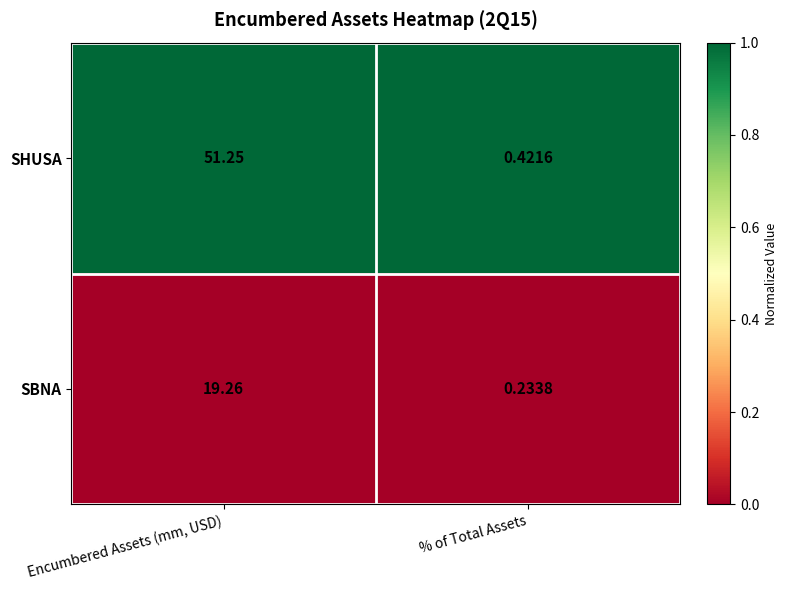

At which label does SHUSA reach its peak?

Encumbered Assets (mm, USD)